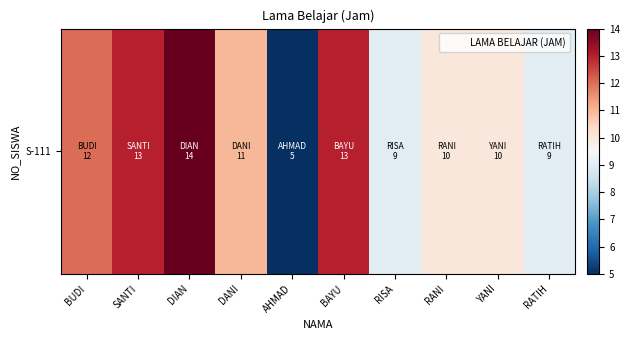

Rank the categories by value from lowest to highest.

AHMAD, RISA, RATIH, RANI, YANI, DANI, BUDI, SANTI, BAYU, DIAN